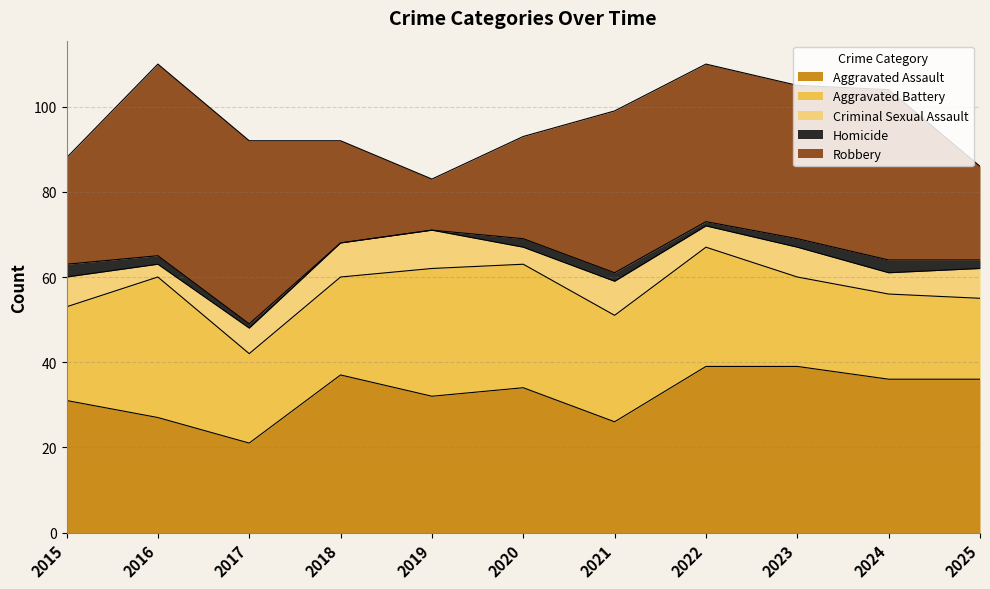

Does the chart display data point markers on the line(s)?

No